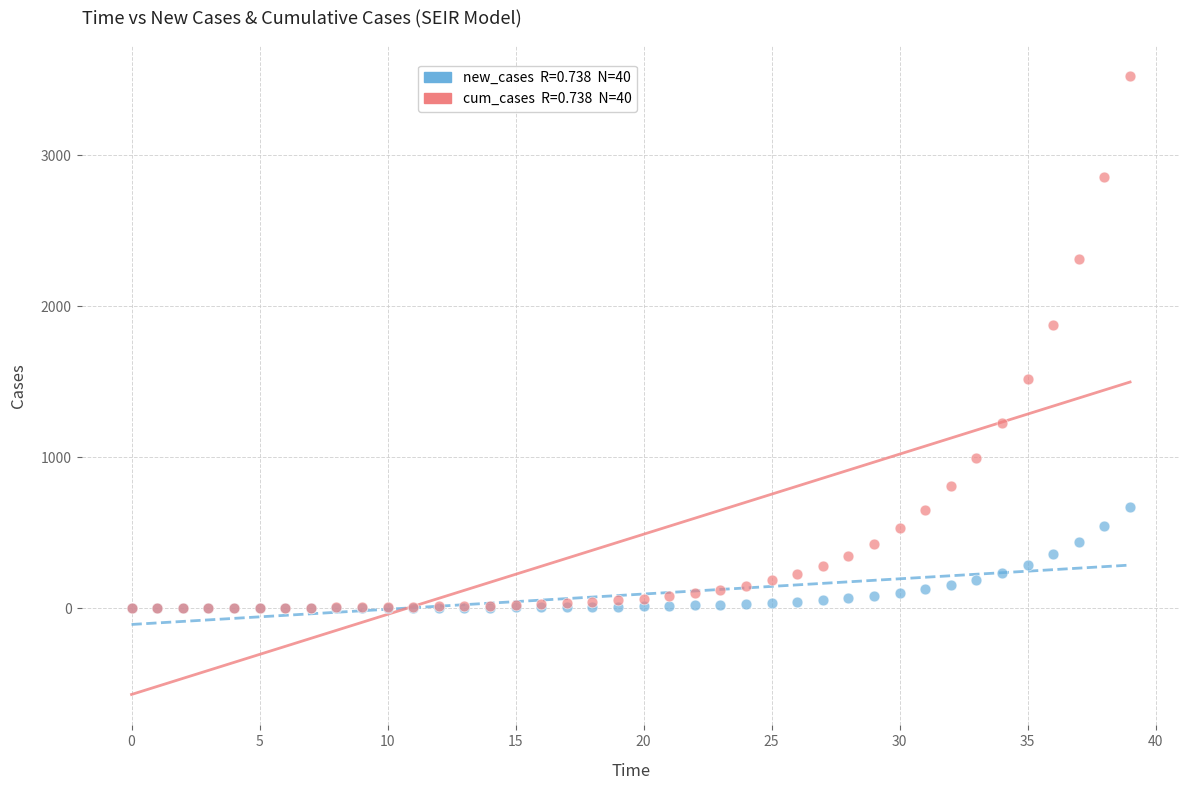

Across all series, what Y value is closest to 1762?

1873.2